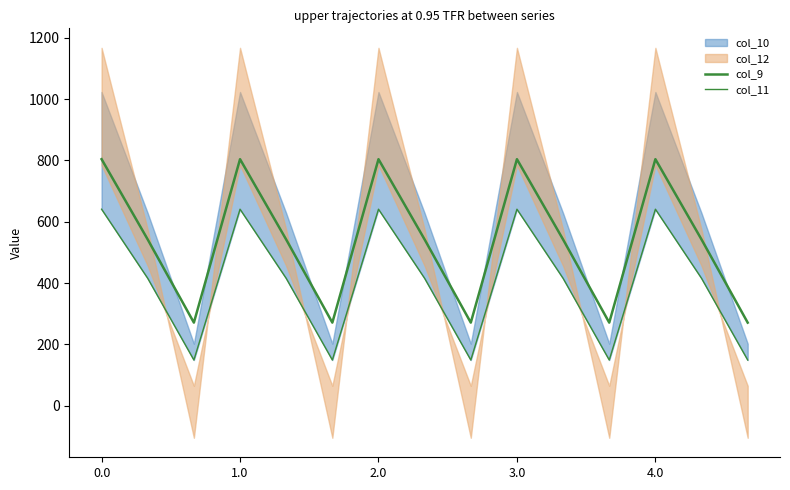

What is the sum of all col_11 values?

6027.3